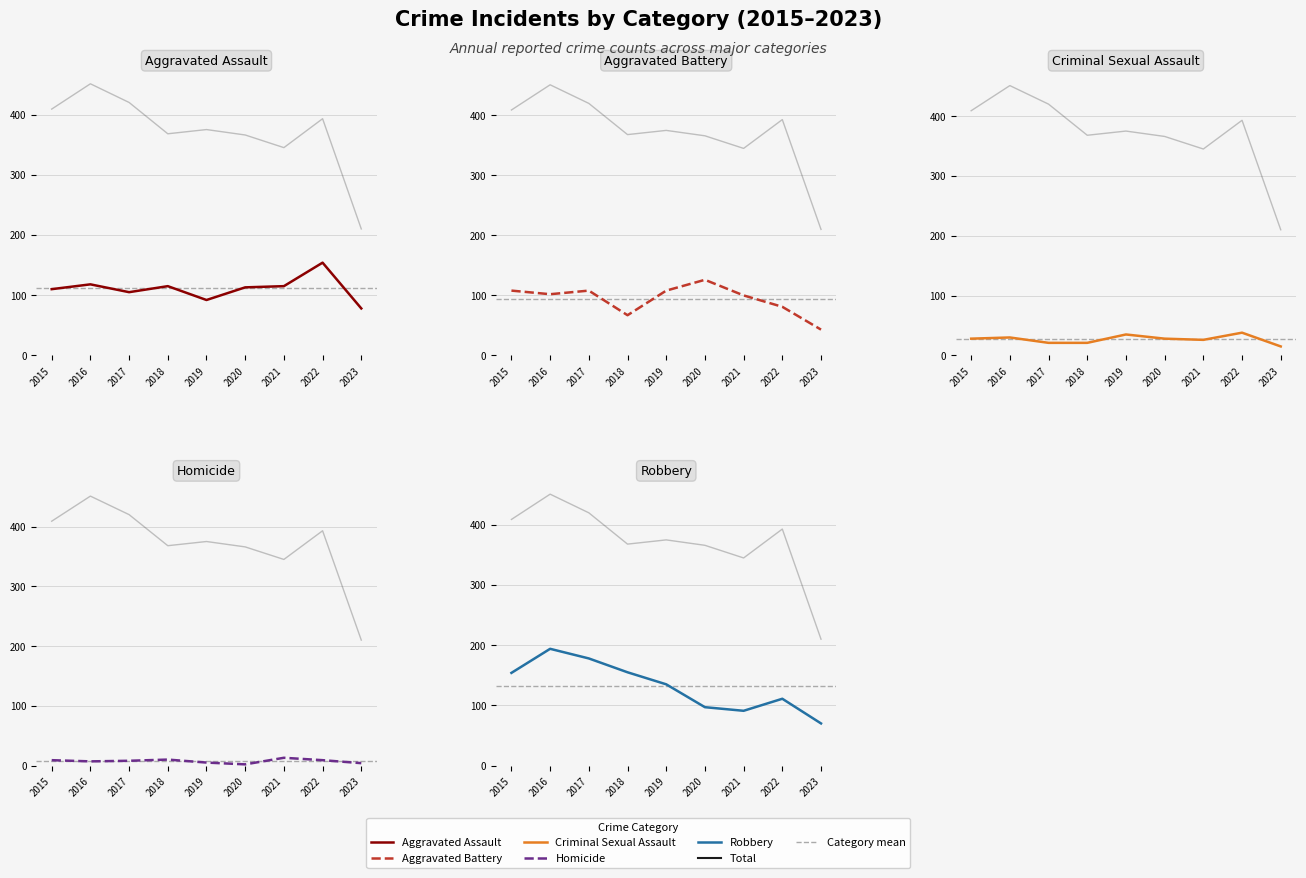

Which category has the highest value across all series?

2016